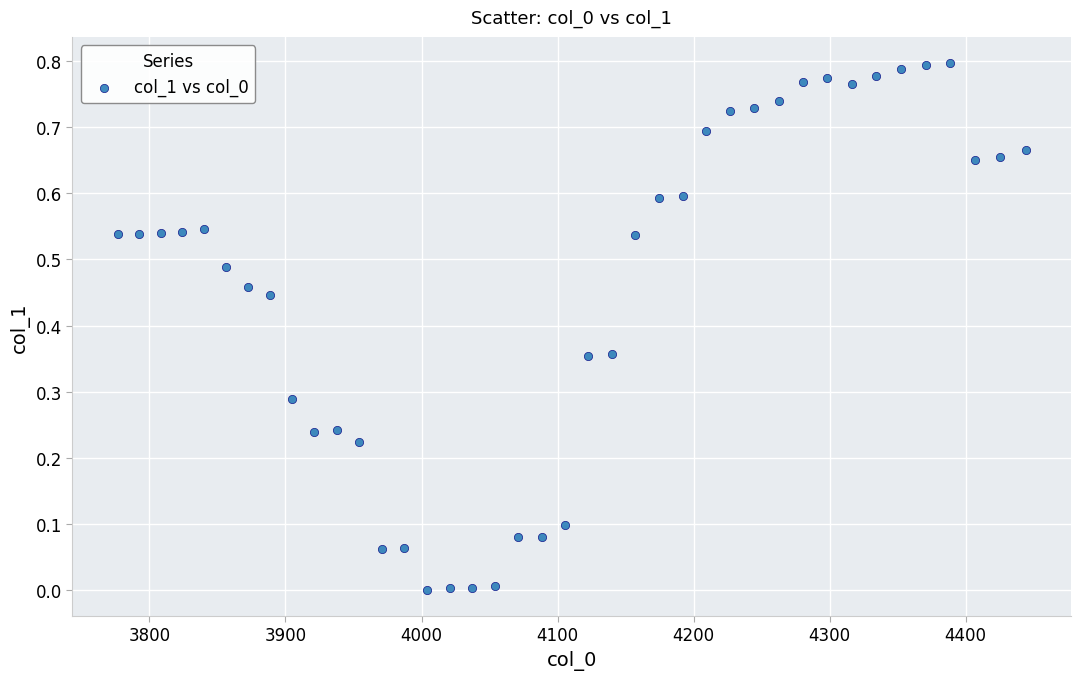

What is the range of X values (max minus min)?

667.4